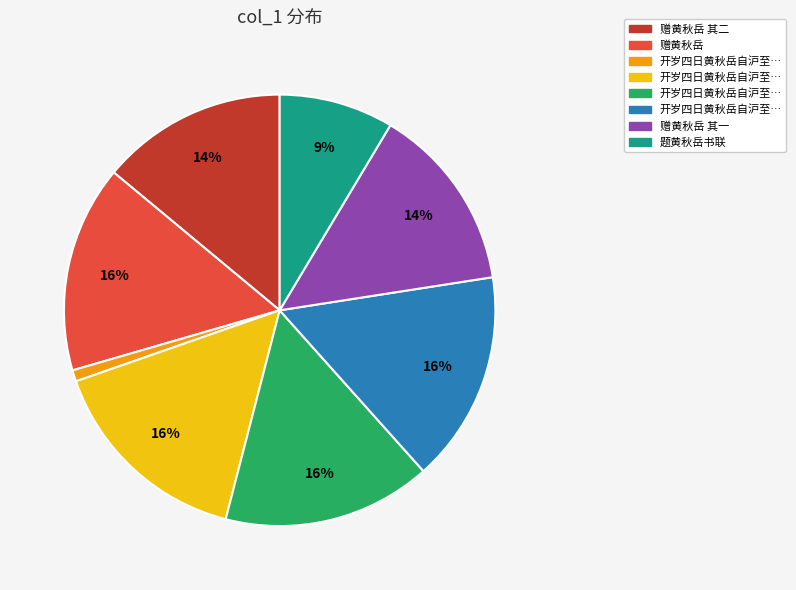

Is there a majority slice in this chart?

No